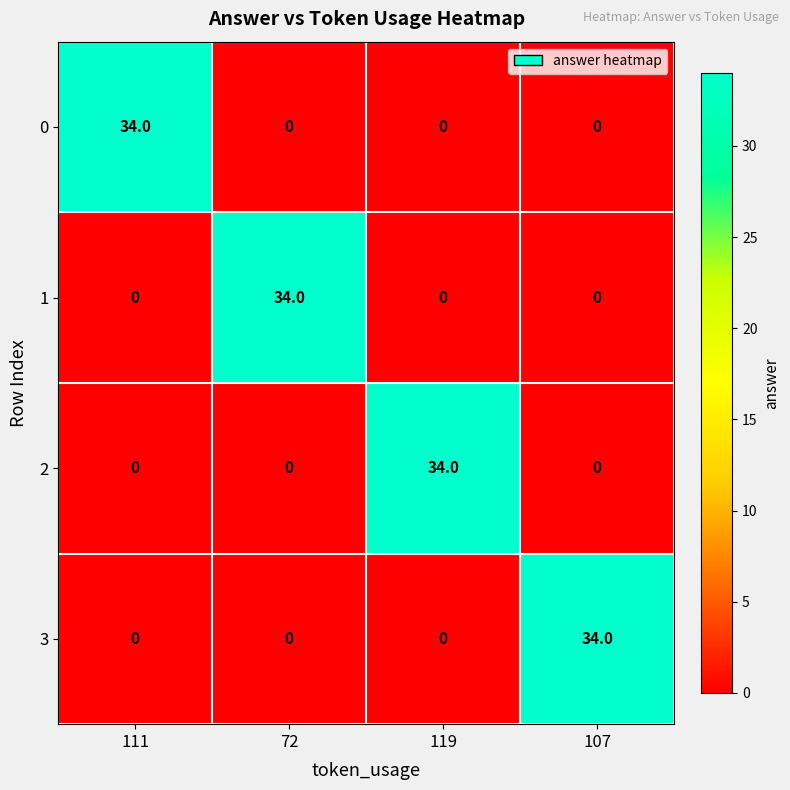

At how many categories does at least one series exceed 5?

4